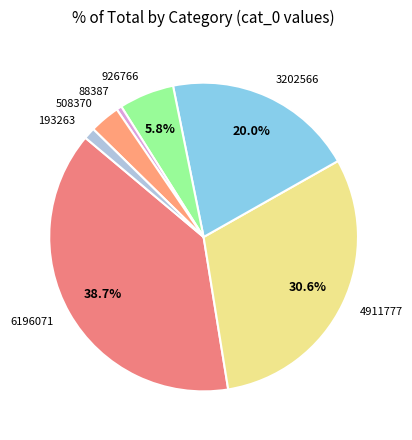

How much of the chart is everything except 3202566?

80.0%